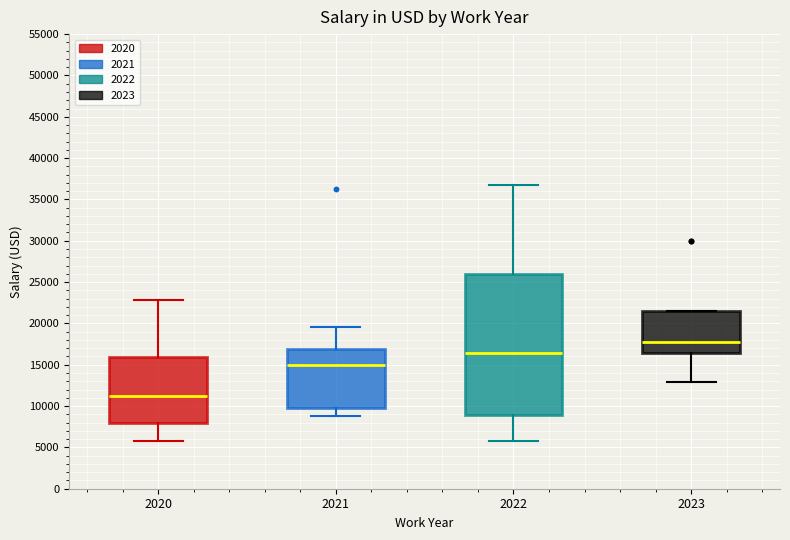

Reading left to right, transcribe this box plot: for each box, give where its median line is, the range the box spans, and where its two whiskers end, as read against the y-axis. The values are not printed on the chart, so give them approximately, as read against the axis.

2020: median 11000, box 8000 to 16000, whiskers 5500 to 23000
2021: median 15000, box 10000 to 17000, whiskers 9000 to 19500
2022: median 16500, box 9000 to 26000, whiskers 5500 to 37000
2023: median 18000, box 16500 to 21500, whiskers 13000 to 21500